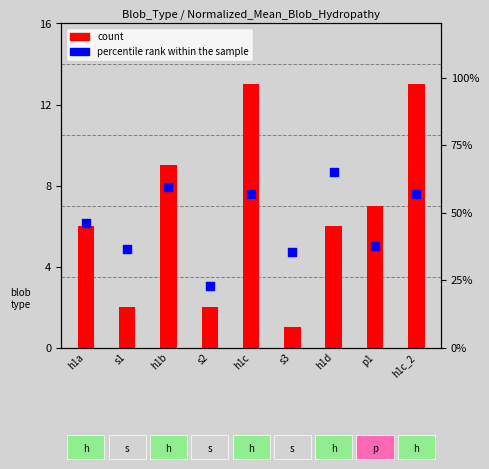

At how many categories does at least one series exceed 4?

6